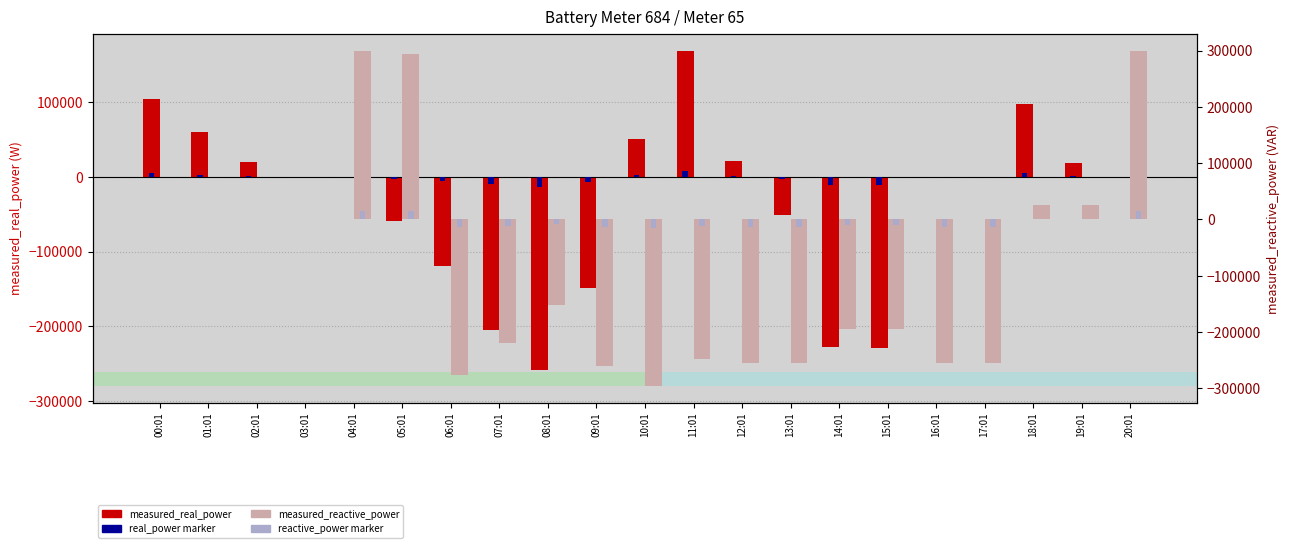

What is the label of the 14th bar from the right?

07:01